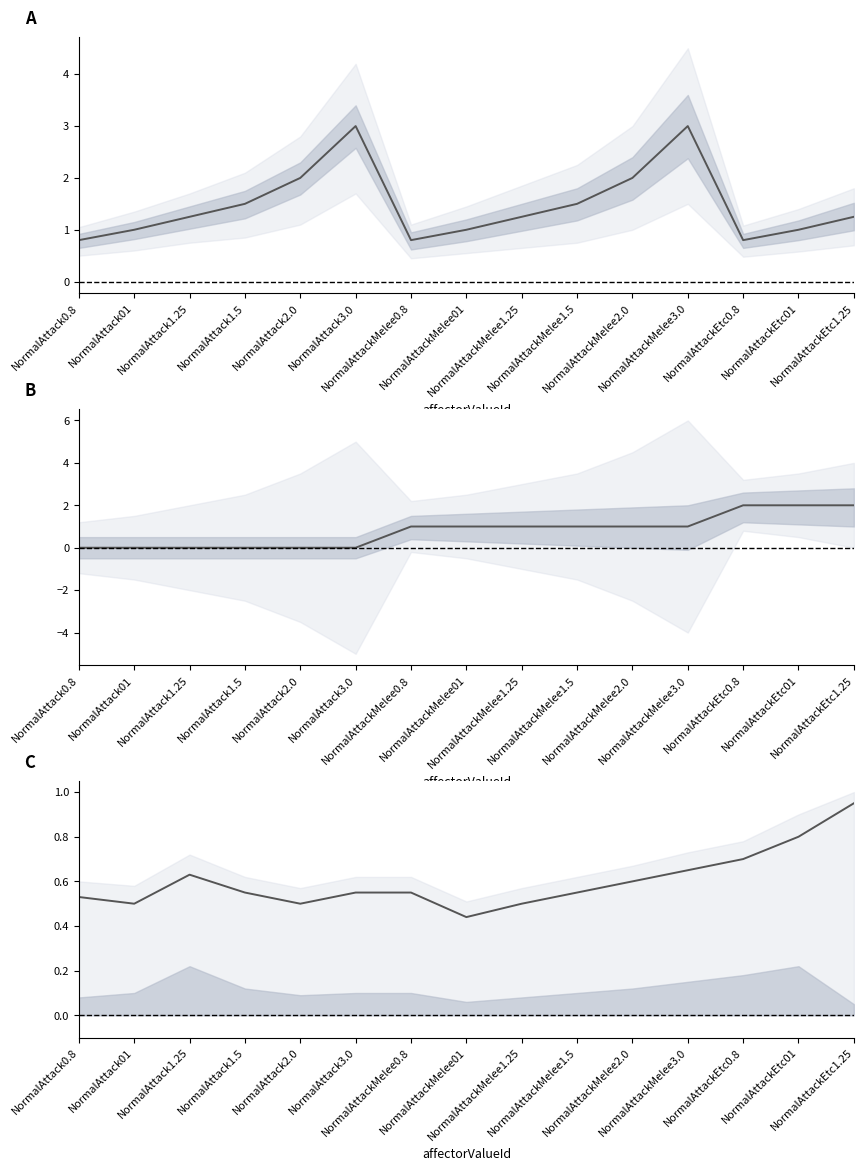

What is the total value across all series at NormalAttack01?

1.5